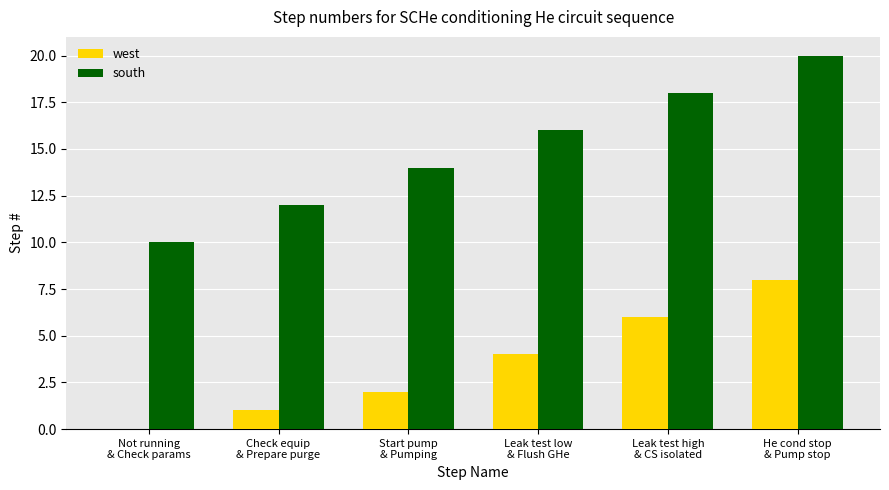

Which series has the largest total across all categories?

south